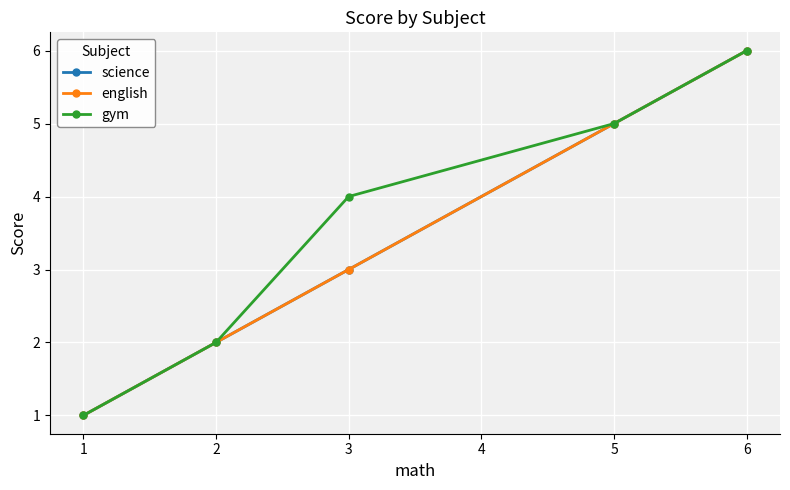

True or false: gym and science intersect in this chart.

False